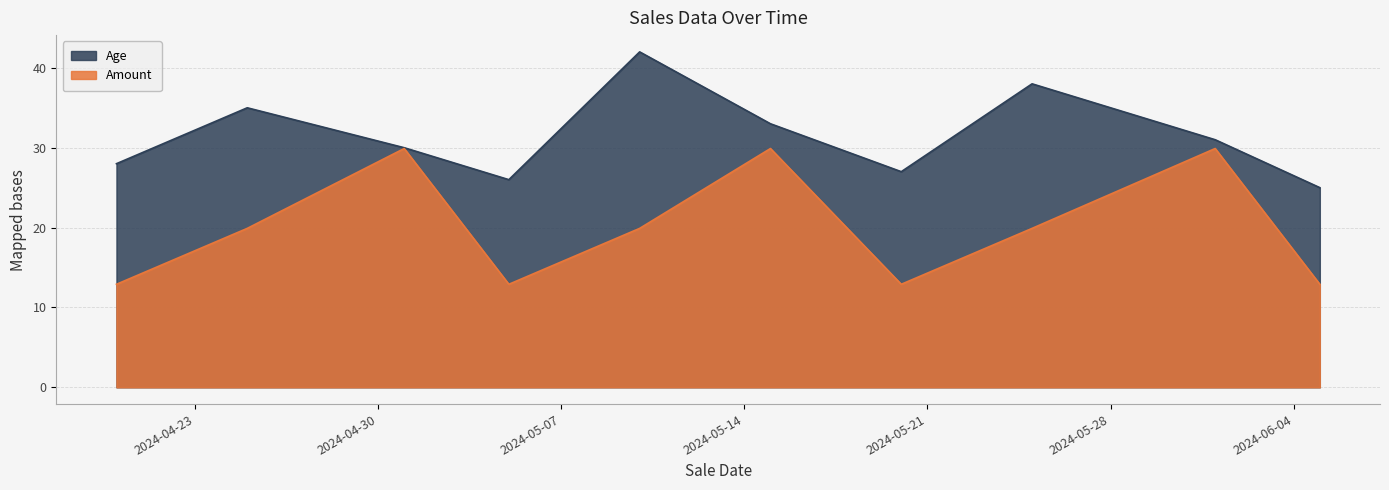

List the series in order of their peak value, highest first.

Age, Amount